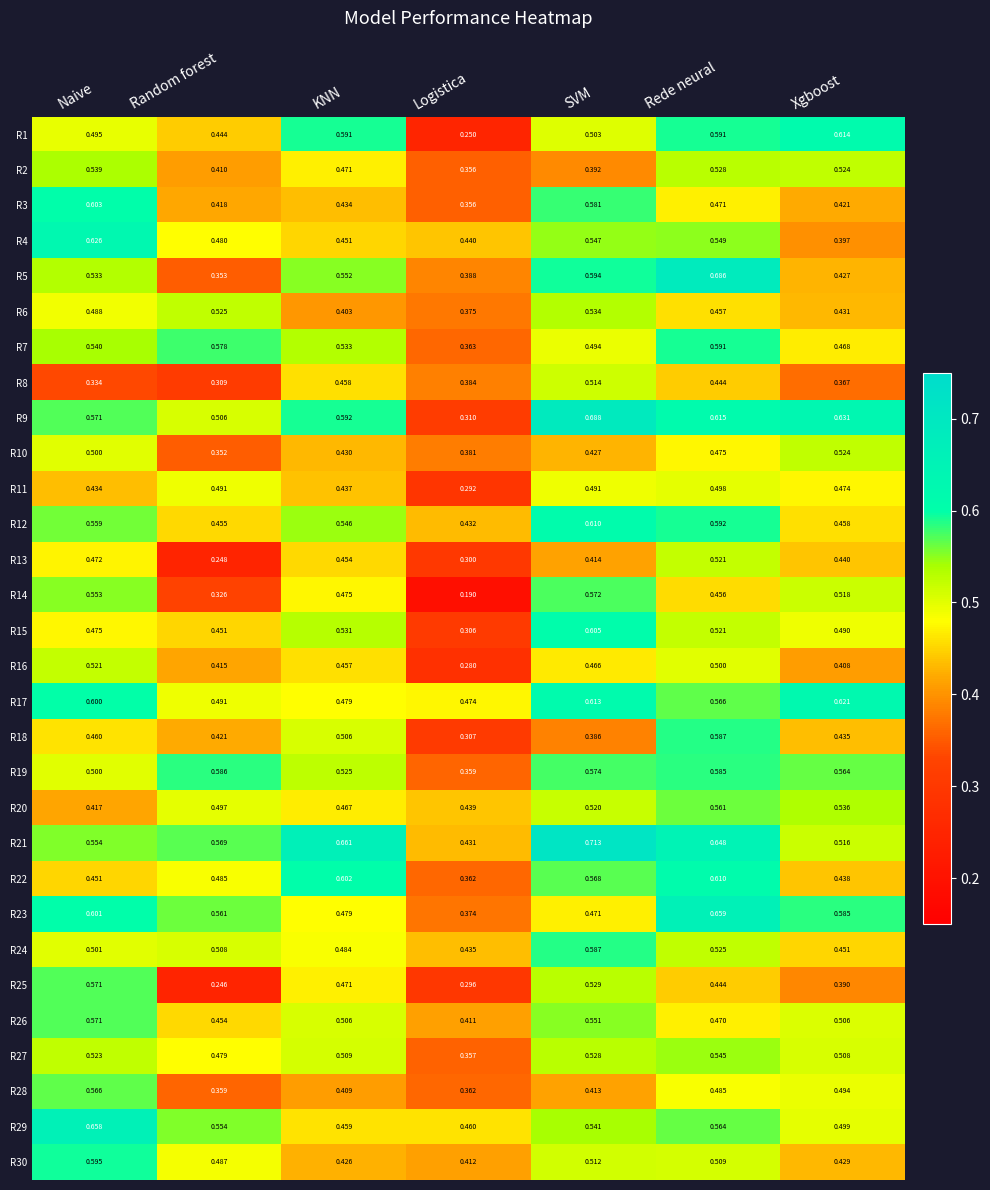

At which label does R26 reach its minimum?

Logistica